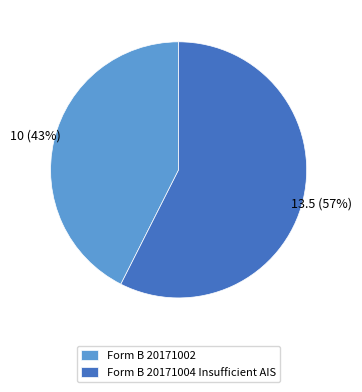

Which has a higher value, Form B 20171002 or Form B 20171004 Insufficient AIS?

Form B 20171004 Insufficient AIS